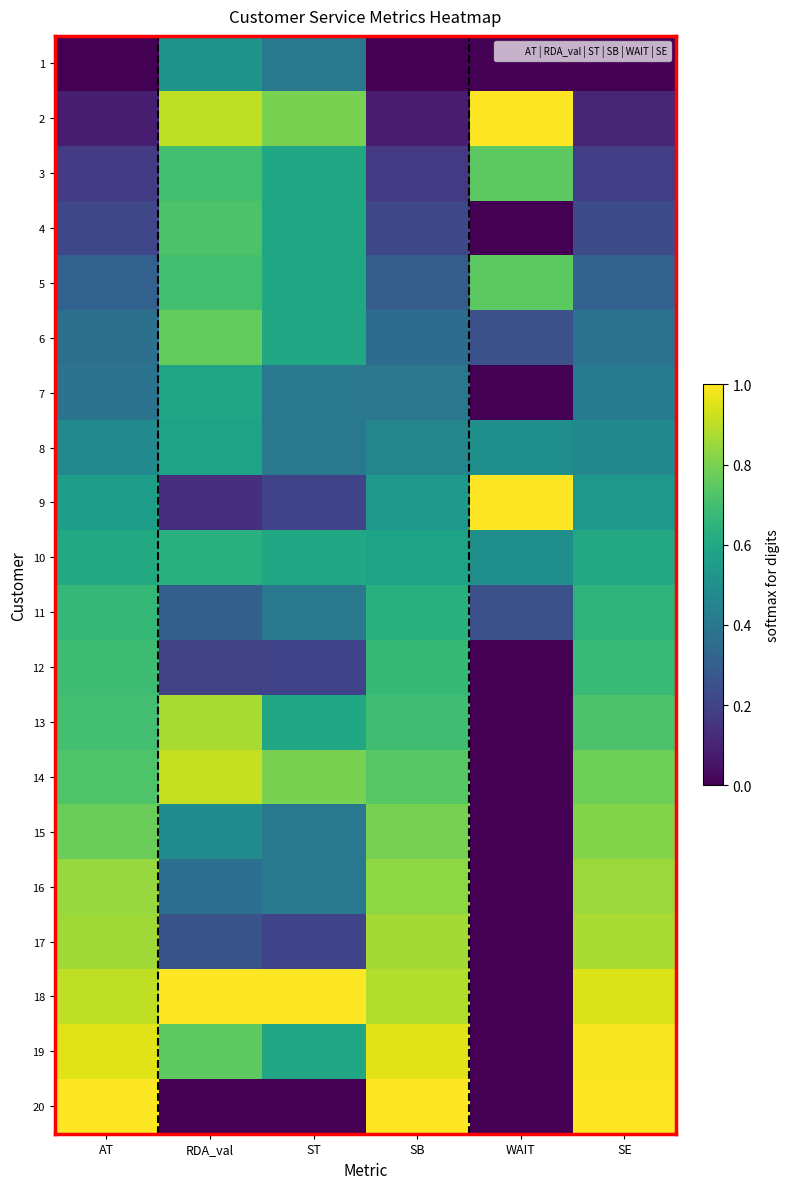

Which has a higher value, WAIT or RDA_val?

RDA_val